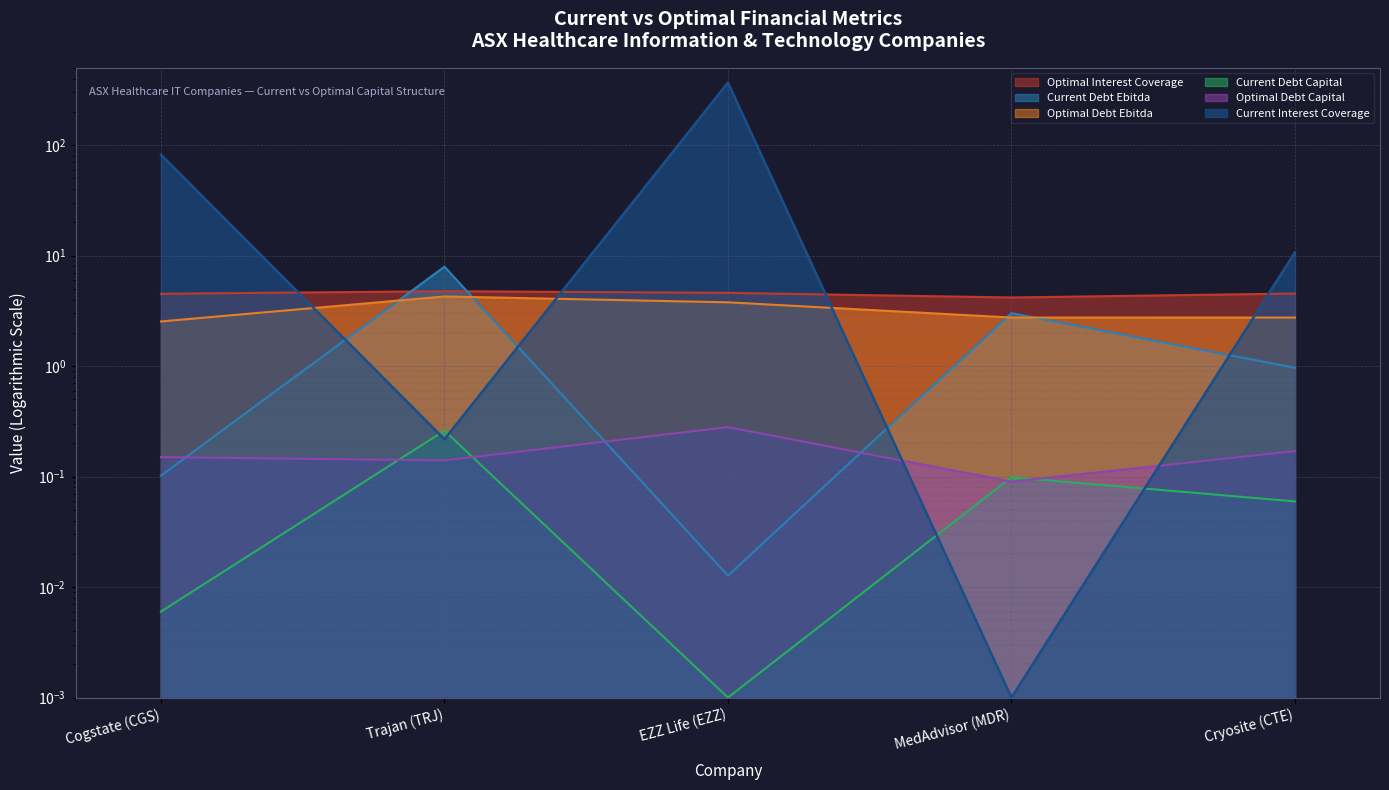

What is the total value across all series at MedAdvisor (MDR)?

10.1